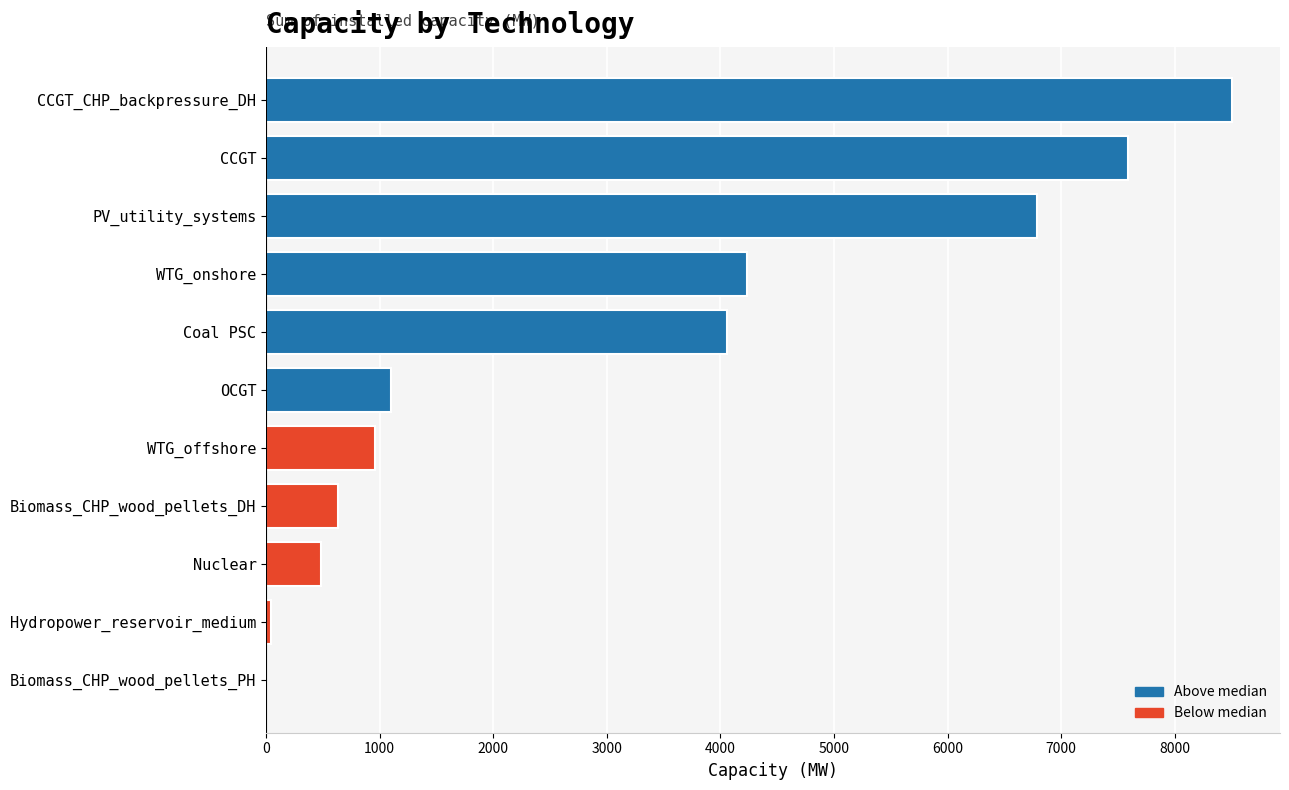

What is the ratio of the value at CCGT to the value at OCGT?

6.9